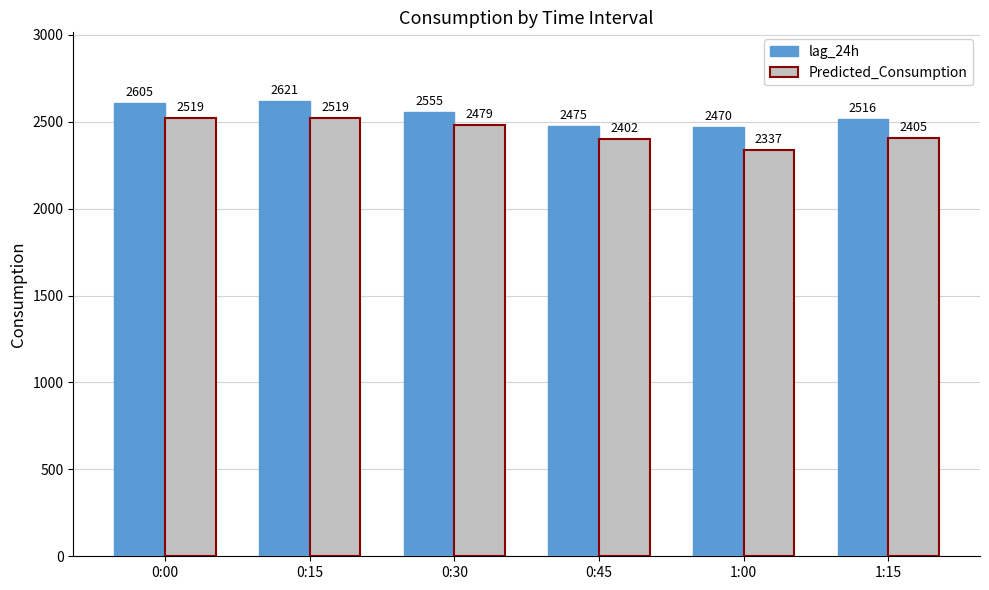

Rank the series by their average value, from lowest to highest.

Predicted_Consumption, lag_24h